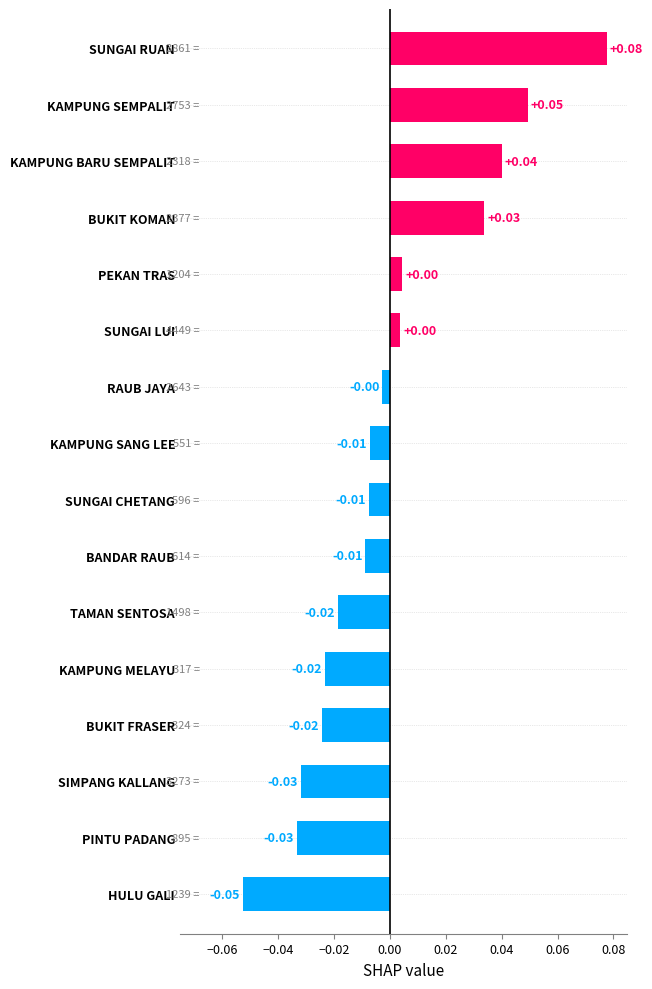

Which has a higher value, BUKIT FRASER or KAMPUNG SANG LEE?

KAMPUNG SANG LEE